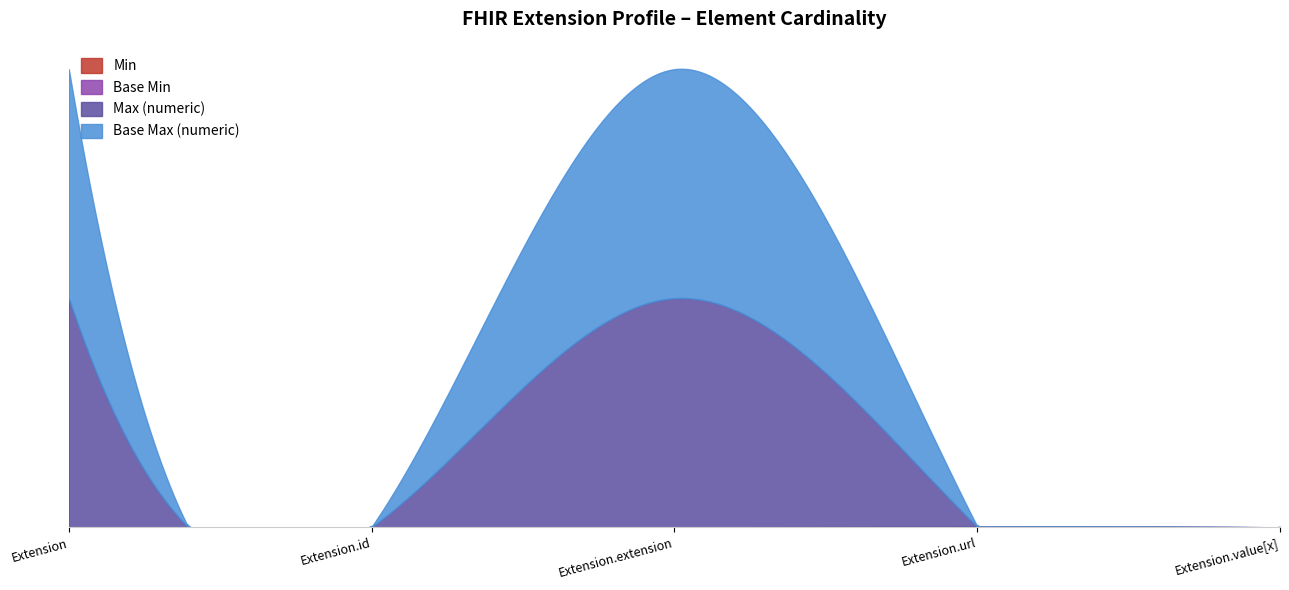

What is the label of the 4th point from the right?

Extension.id